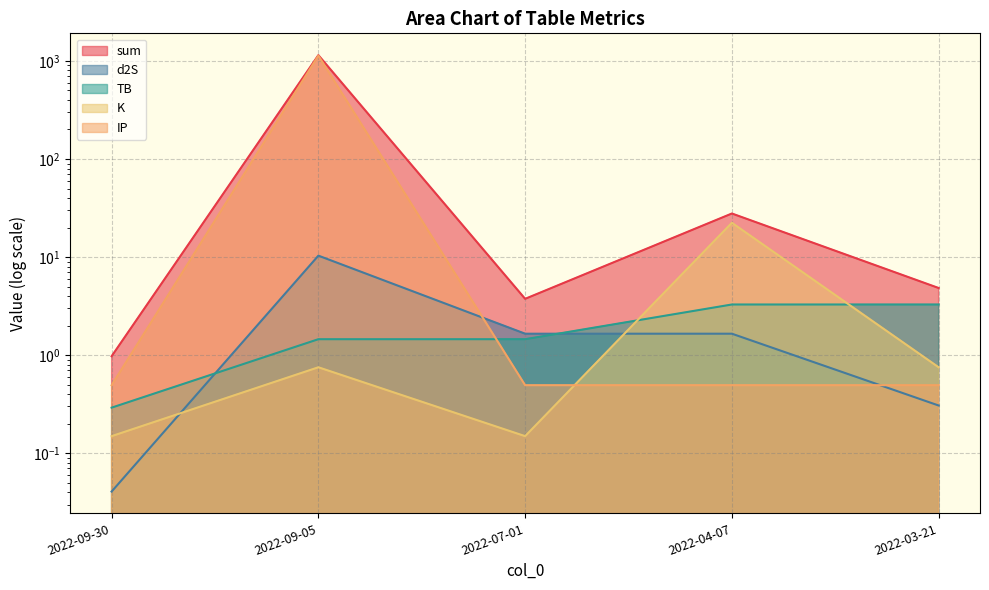

Where does the sum series first go above 4?

2022-09-05